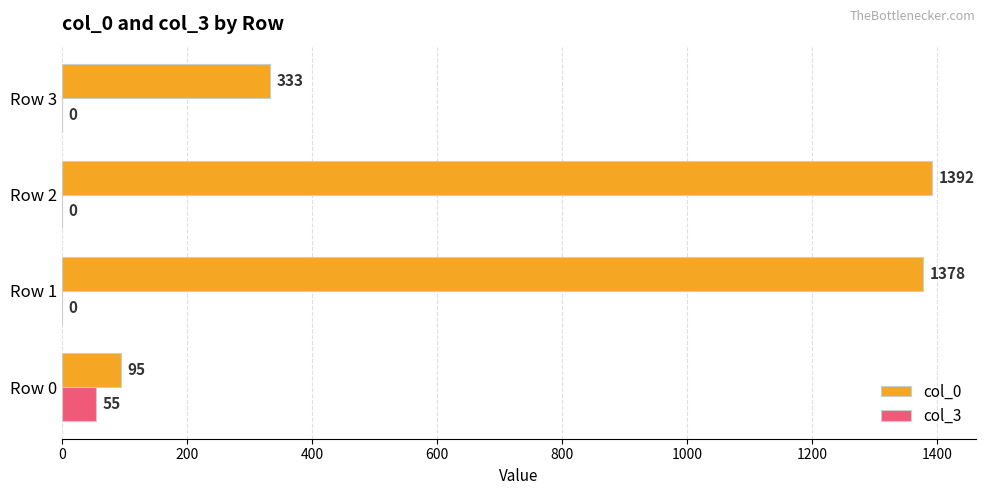

At which category is the sum across all series the highest?

Row 2